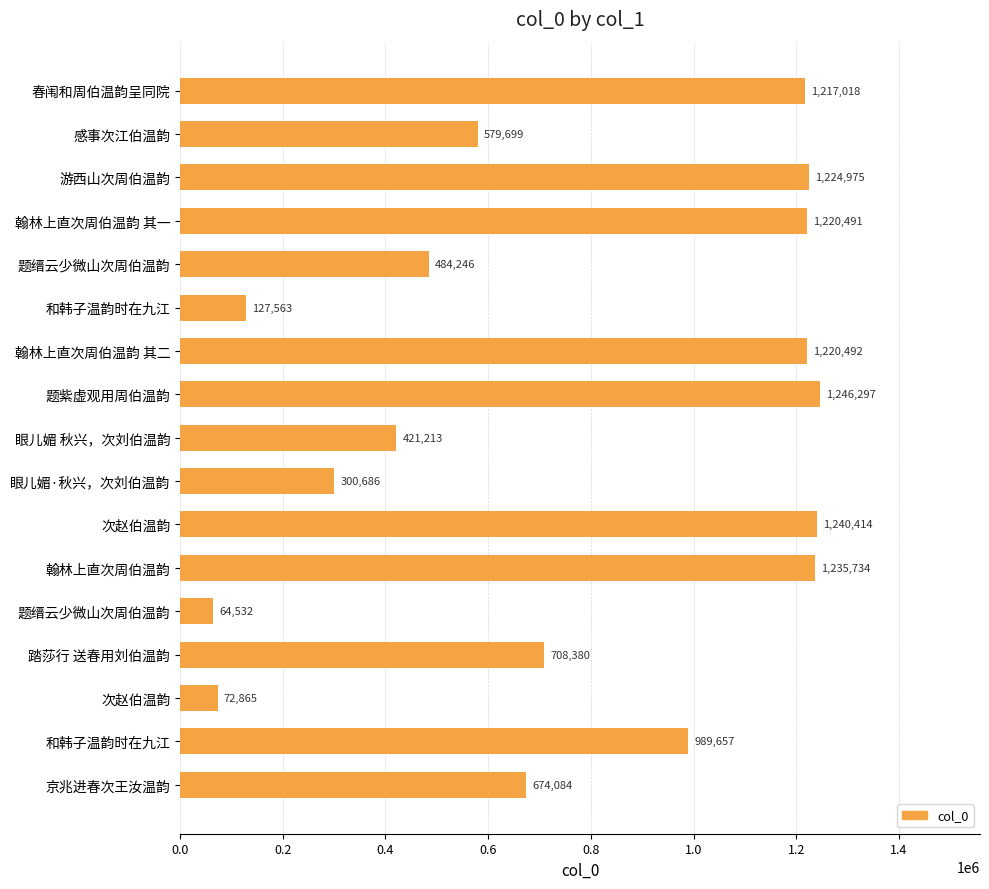

What is the average value?

766373